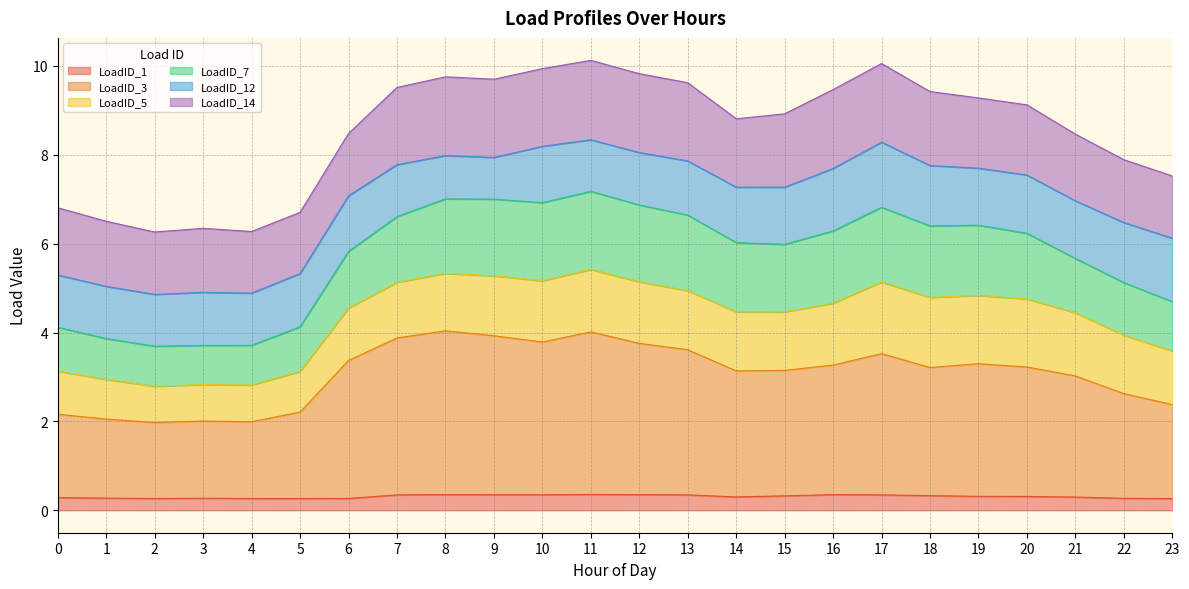

What is the total value across all series at 10?

9.9